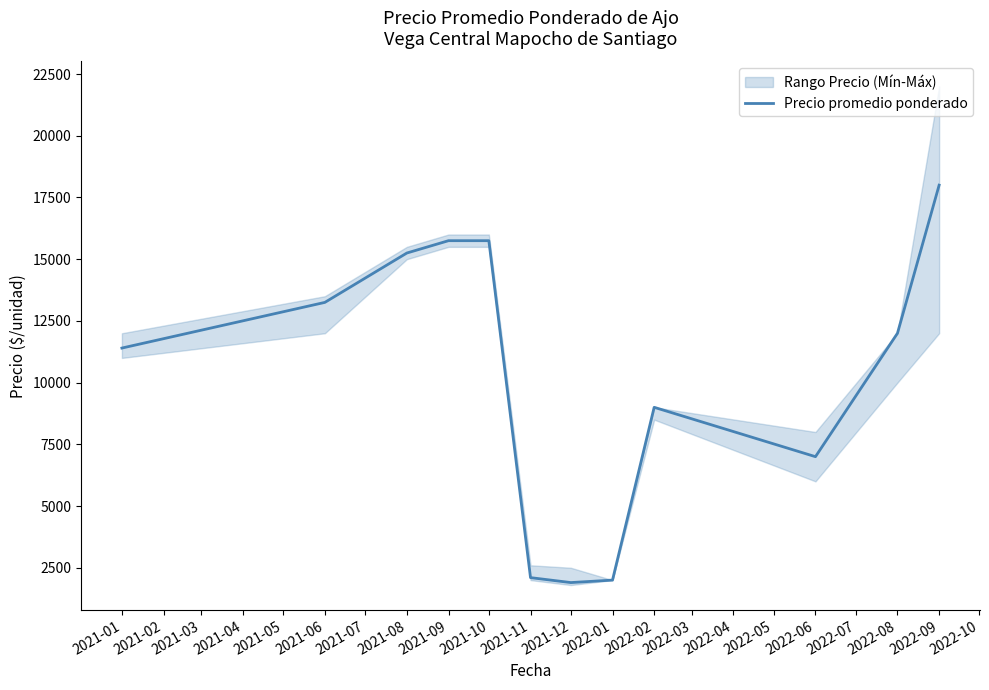

Reading right to left, list all the values displayed in this chart.

18000	12000	7000	9000	2000	1900	2100	15750	15750	15250	13250	11400